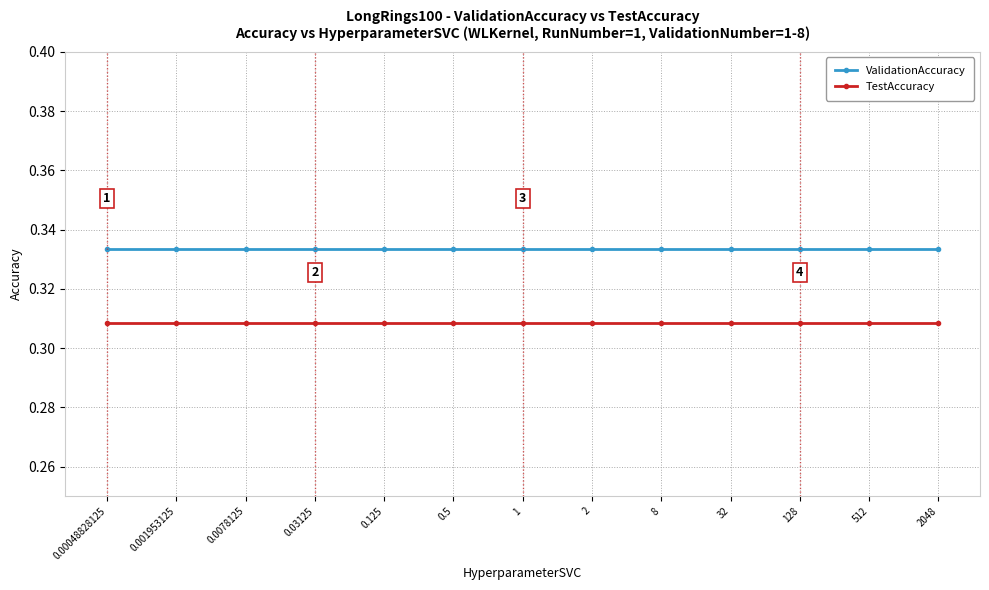

What position from the right is 512?

2